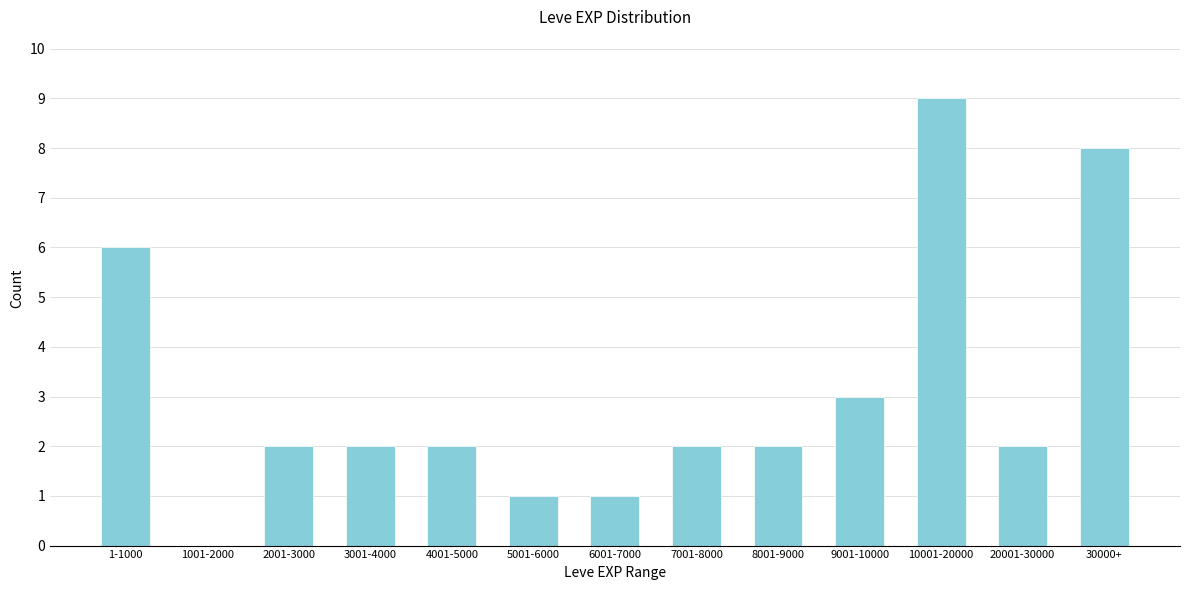

Reading right to left, extract all data points from this chart.

30000+=8	20001-30000=2	10001-20000=9	9001-10000=3	8001-9000=2	7001-8000=2	6001-7000=1	5001-6000=1	4001-5000=2	3001-4000=2	2001-3000=2	1001-2000=0	1-1000=6